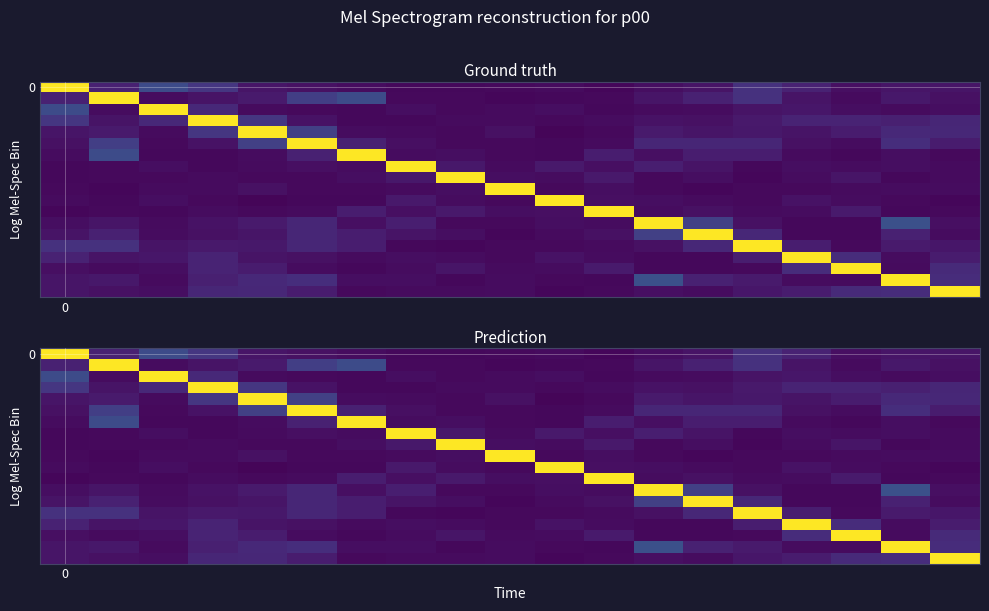

What is the spread (max minus min) of values at 0?

1.0